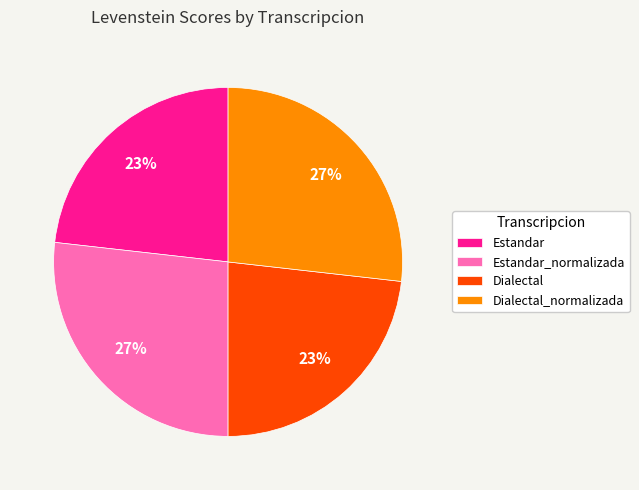

To the nearest percent, what portion does Estandar represent?

23%